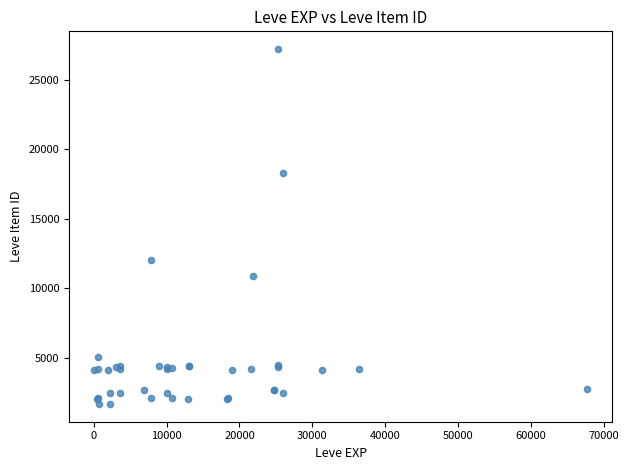

What Y value in the scatter plot is closest to 14448?

12018